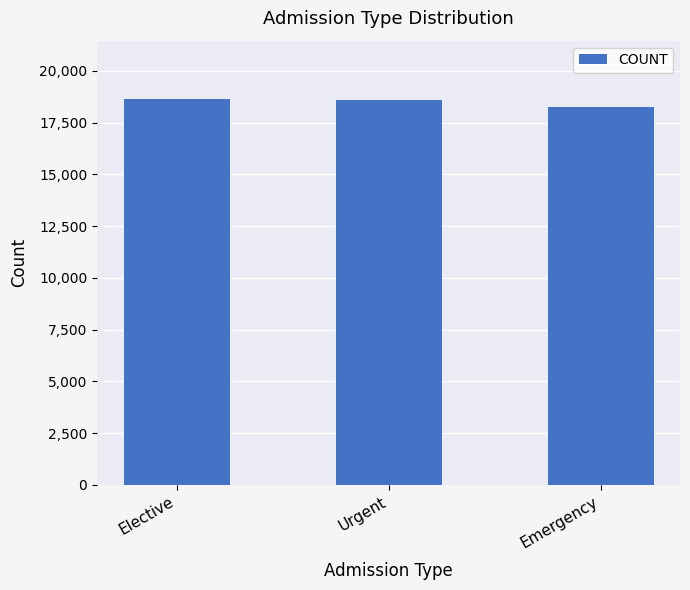

What is the average value?

18500